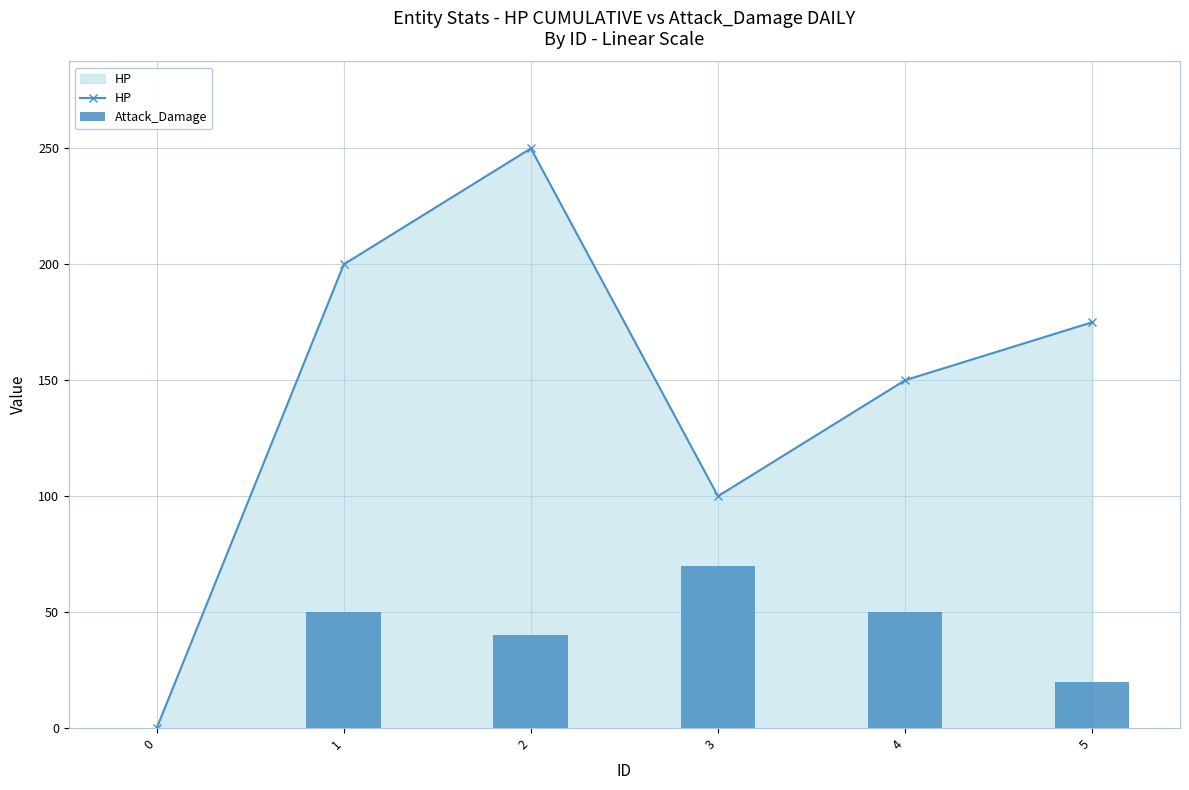

Reading left to right, extract all data points from this chart.

HP: 0	200	250	100	150	175
Attack_Damage: 0	50	40	70	50	20